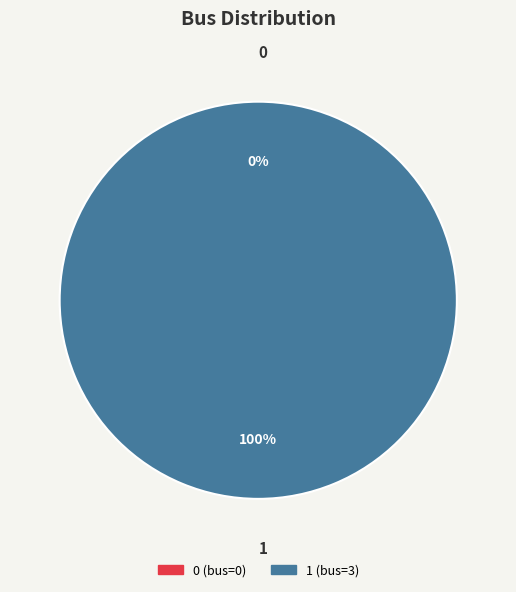

To the nearest percent, what portion does 1 represent?

100%